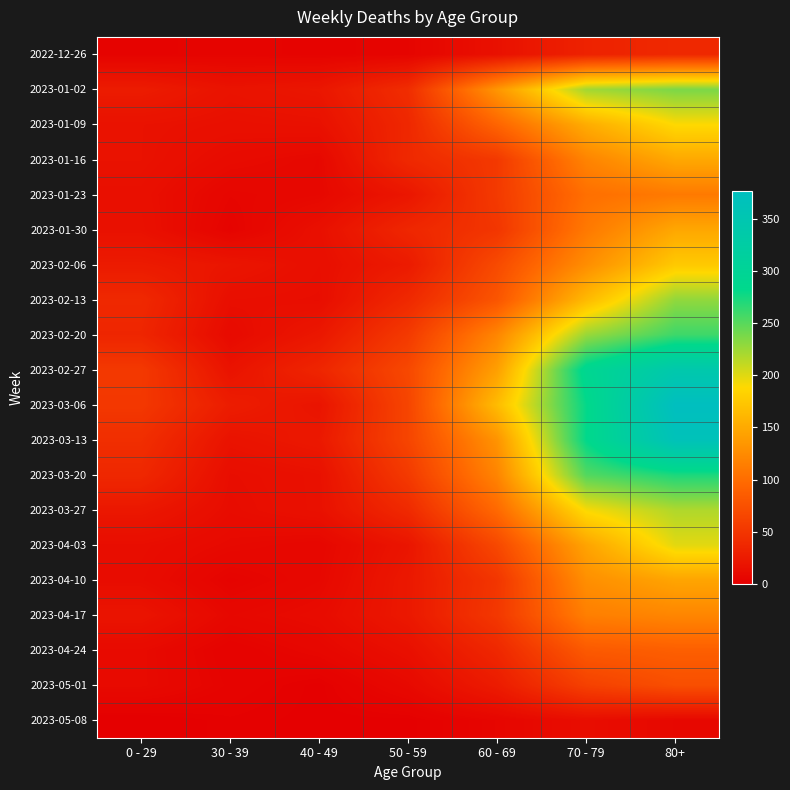

At which category does the chart reach its peak across all series?

80+